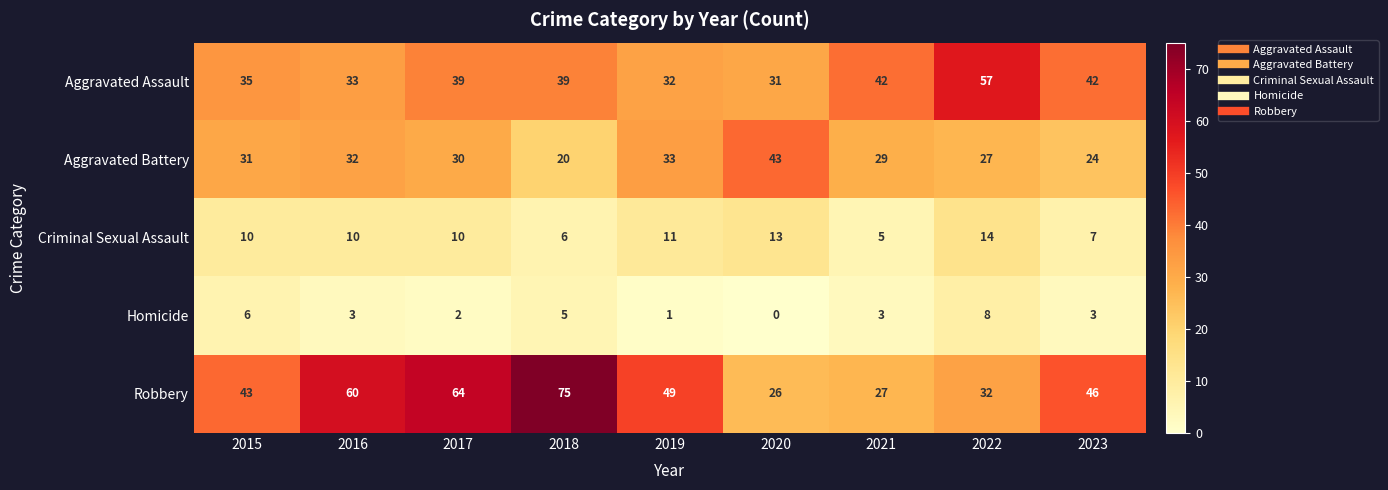

What is the sum of the Criminal Sexual Assault values at 2017 and 2020?

23